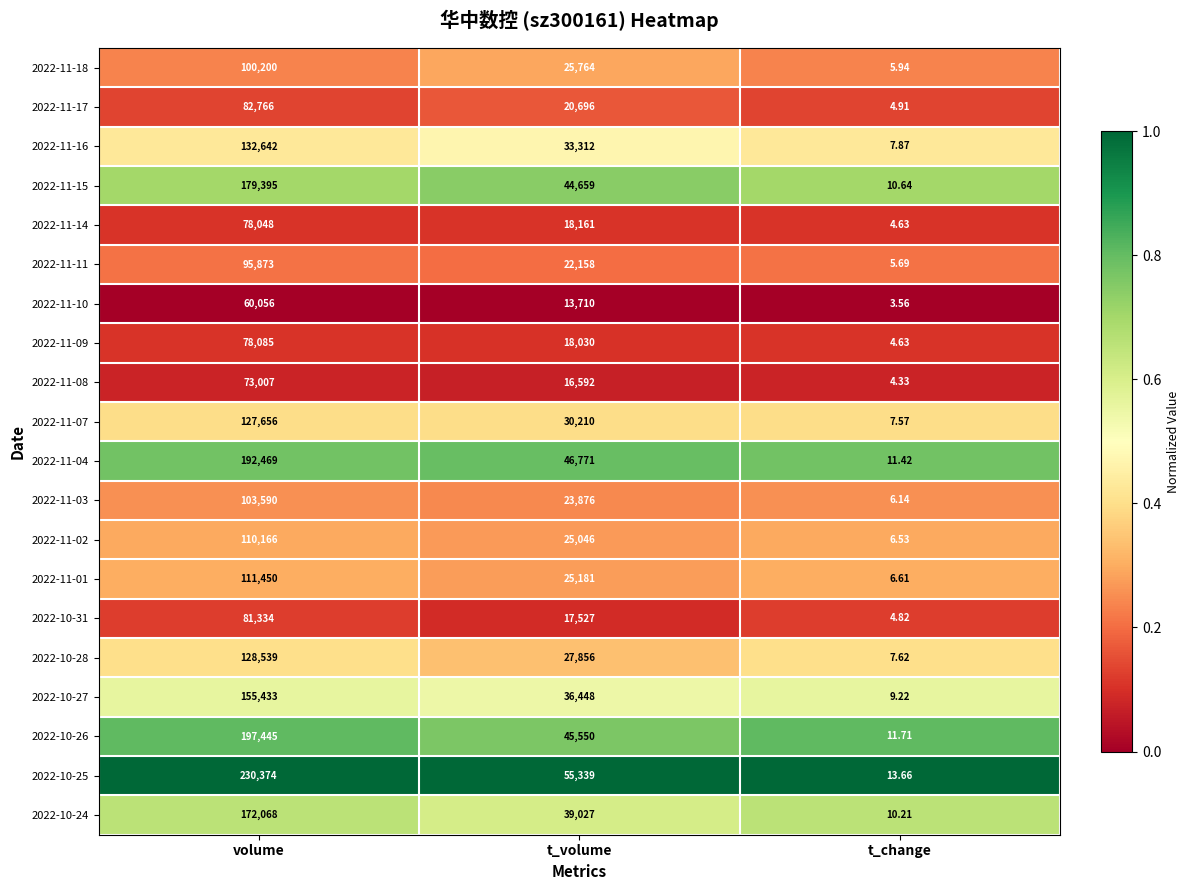

Rank the categories by 2022-10-28 value from highest to lowest.

volume, t_volume, t_change